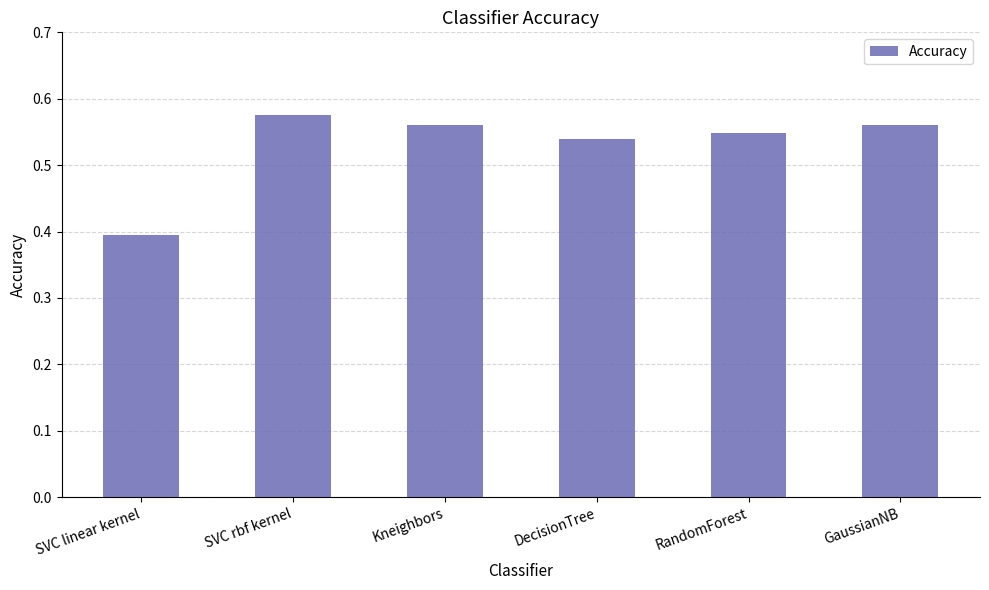

What is the label of the 5th bar from the right?

SVC rbf kernel